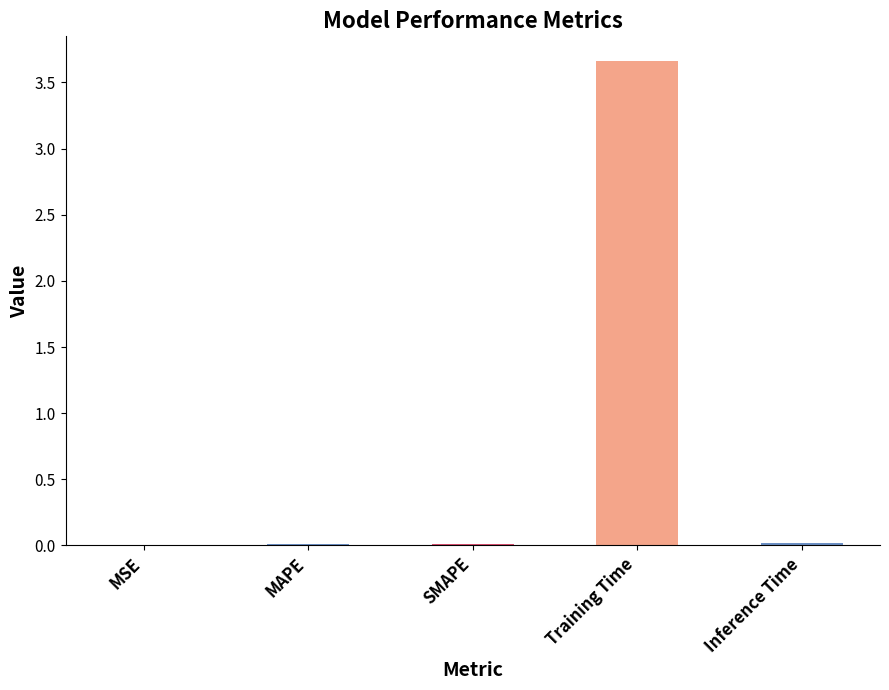

What is the change in value from SMAPE to Training Time?

+3.7